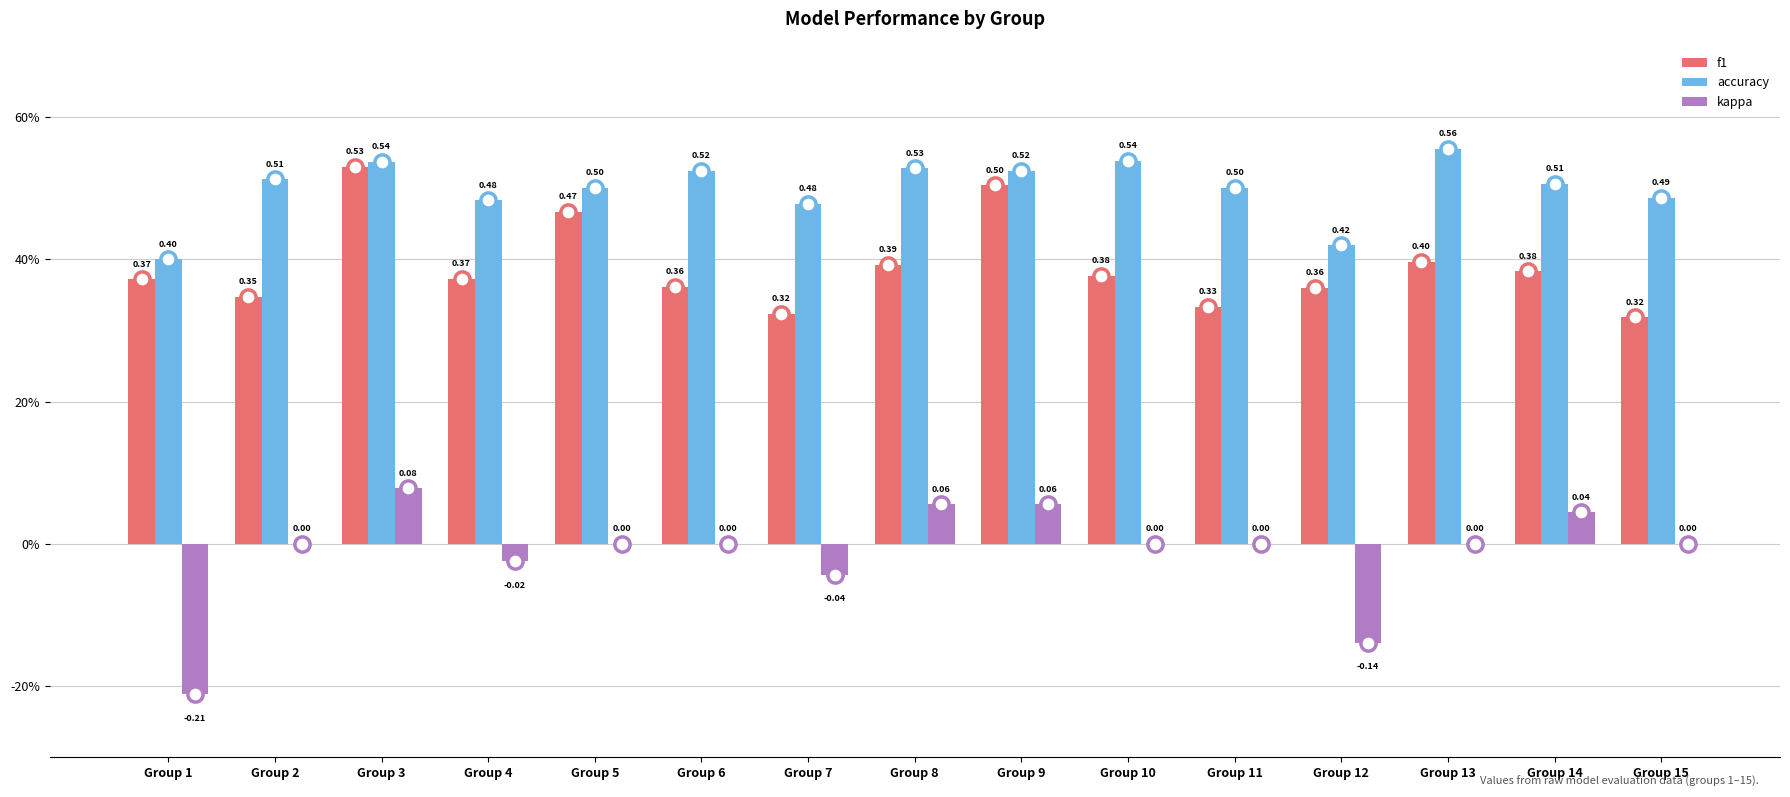

Is the value of kappa at Group 6 greater than the value of f1 at Group 1?

No